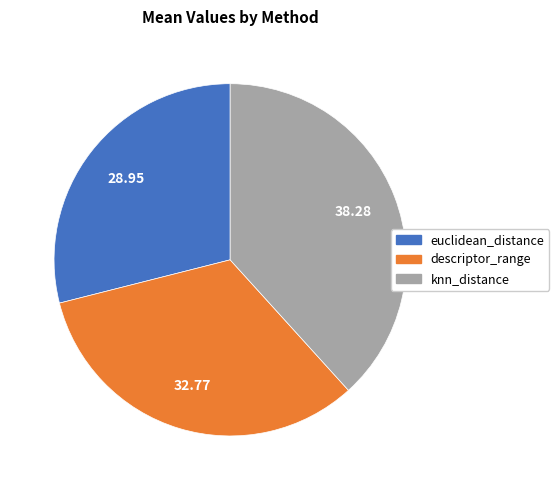

Combined, do descriptor_range and knn_distance account for over 50%?

Yes